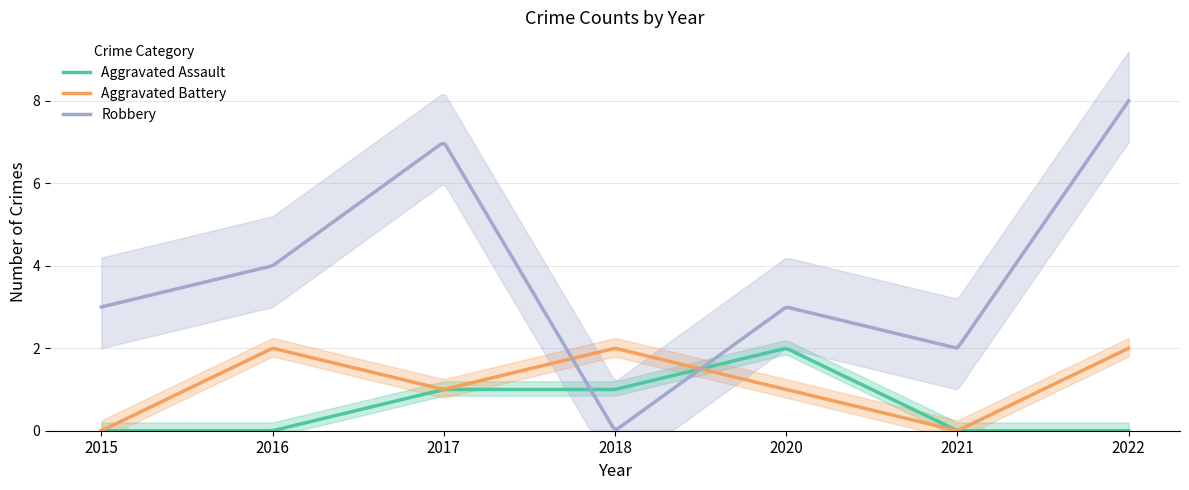

Reading left to right, transcribe all the data shown in this chart.

Aggravated Assault: 0	0	1	1	2	0	0
Aggravated Battery: 0	2	1	2	1	0	2
Robbery: 3	4	7	0	3	2	8